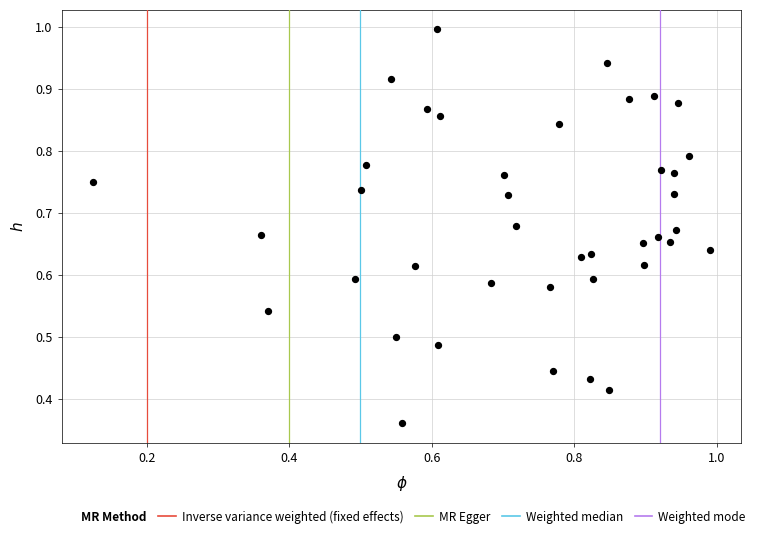

How many data points are displayed?

40